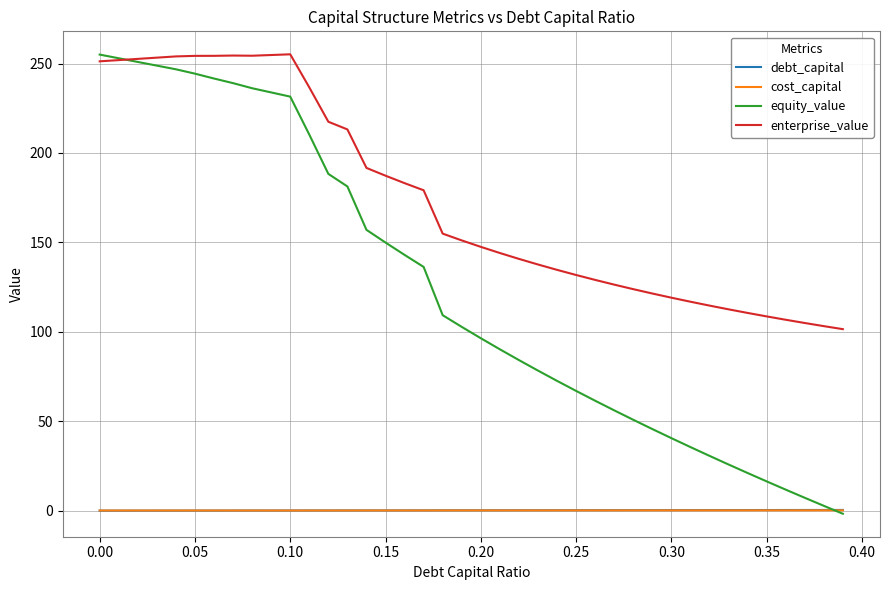

Which series has the widest spread of values?

equity_value